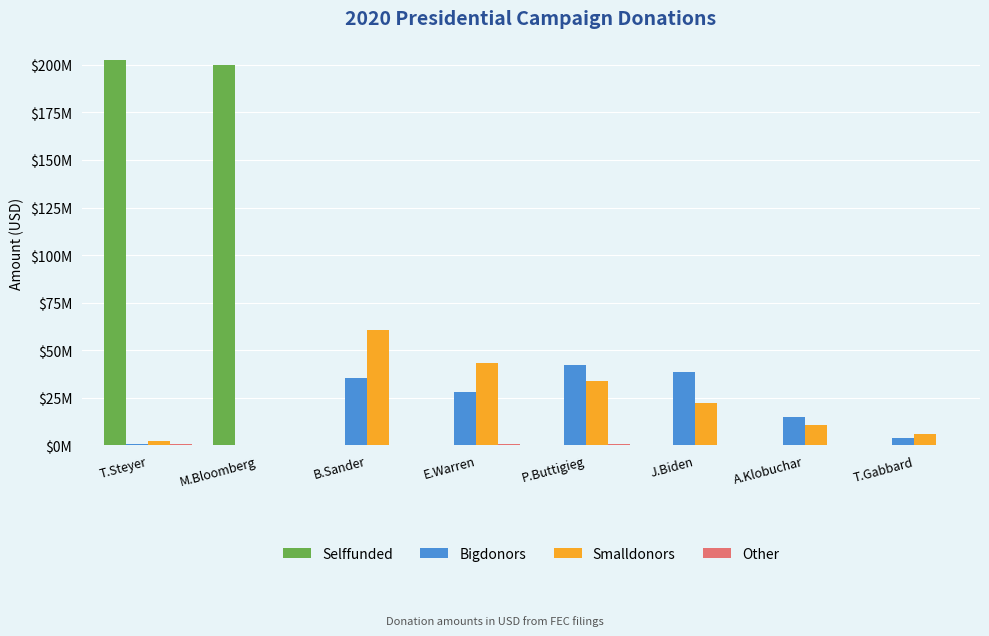

What are all the series names shown in the legend?

Selffunded, Bigdonors, Smalldonors, Other